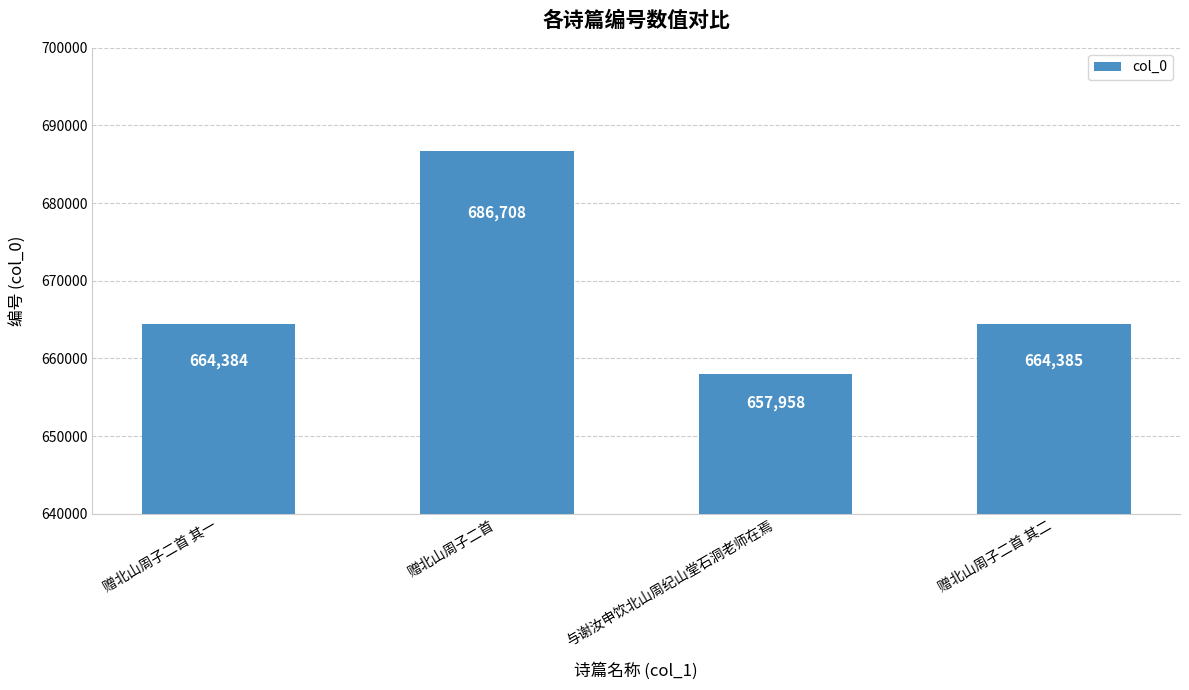

True or false: the data shows 262237 at 赠北山周子二首.

False